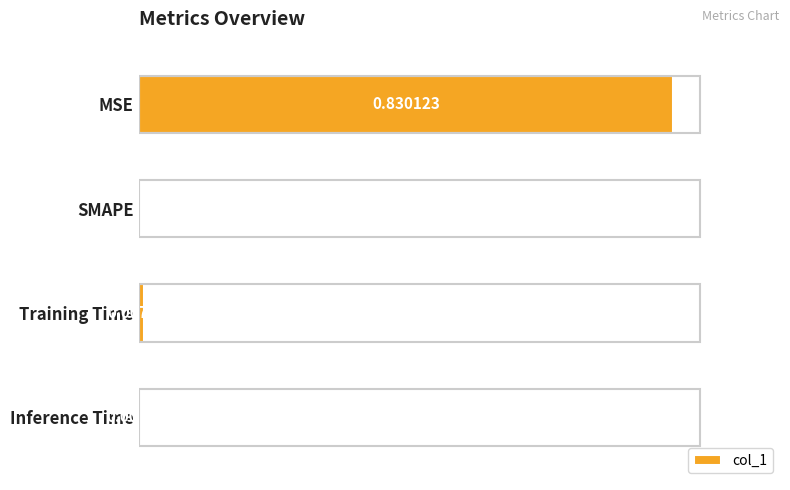

At which label is the value closest to 0?

SMAPE